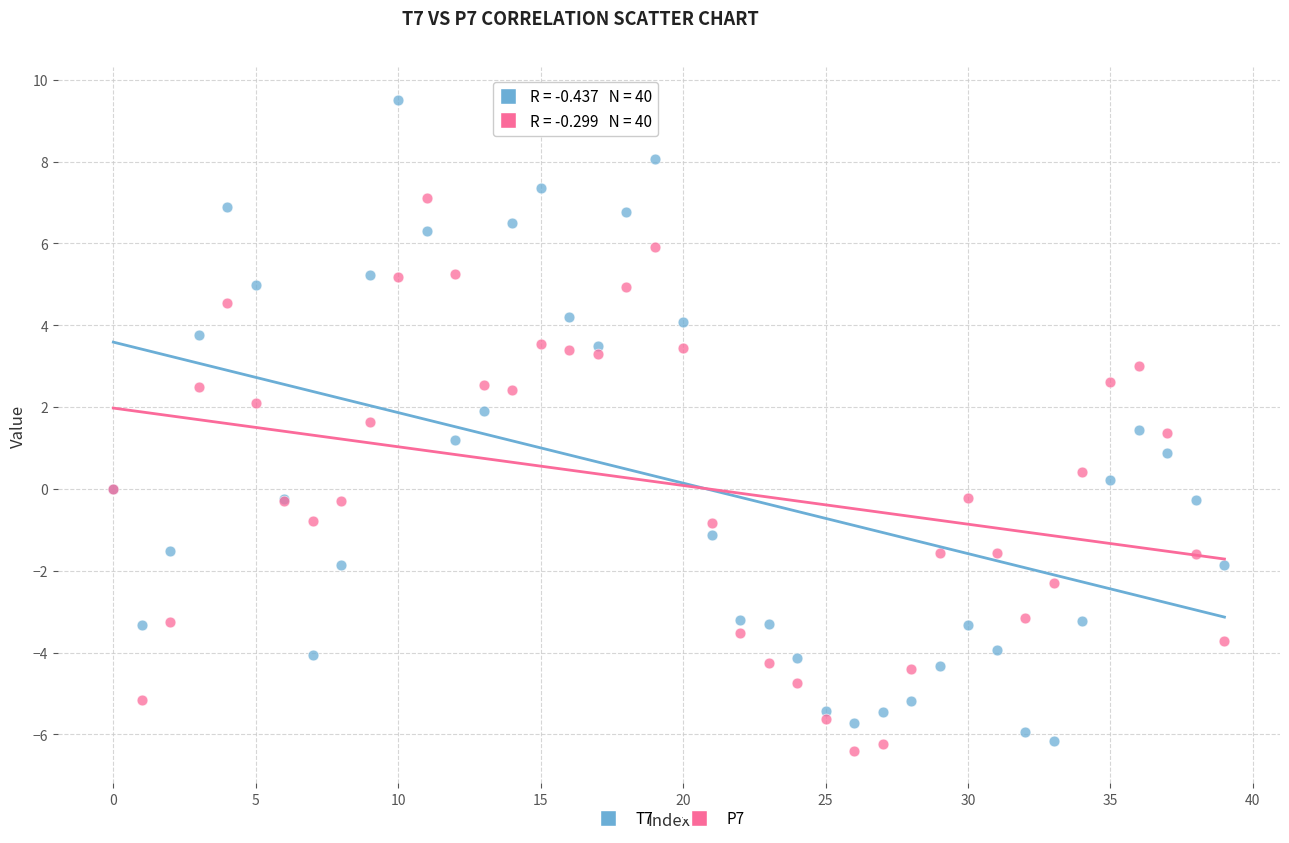

Which series contains the lowest Y value?

P7